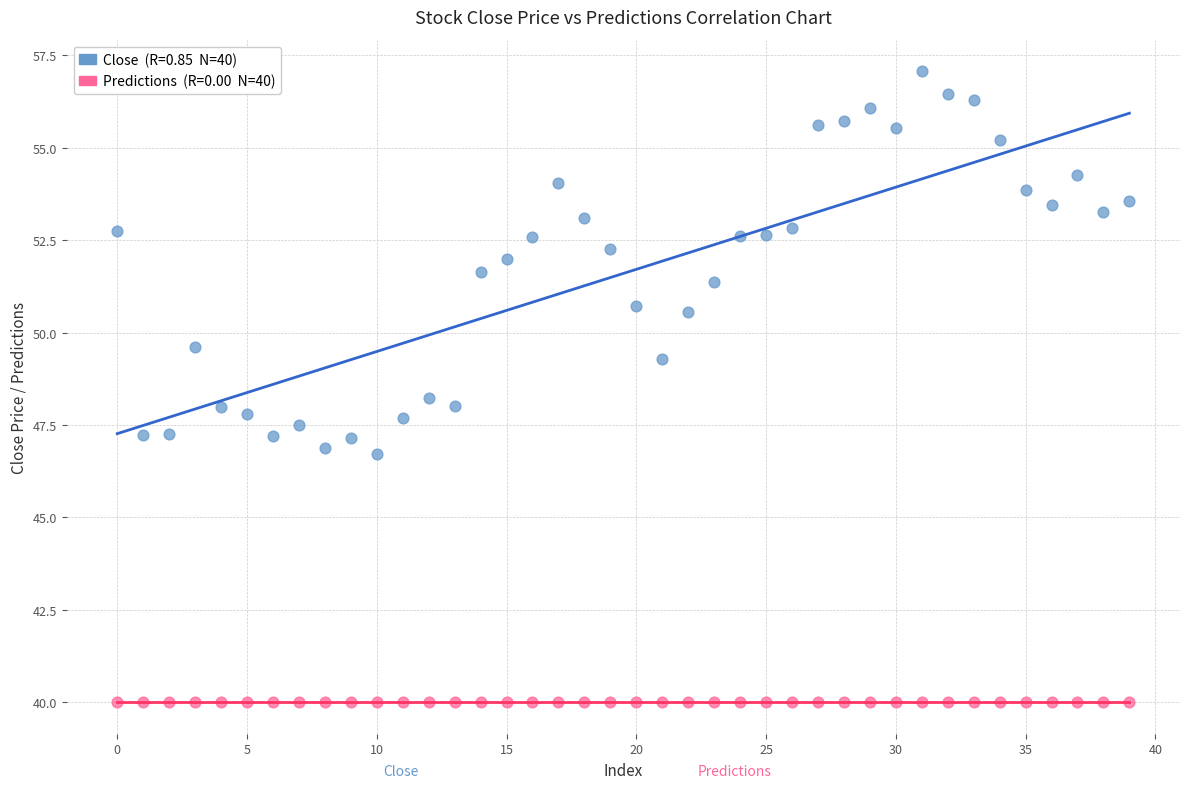

How many points are shown in the scatter plot?

80